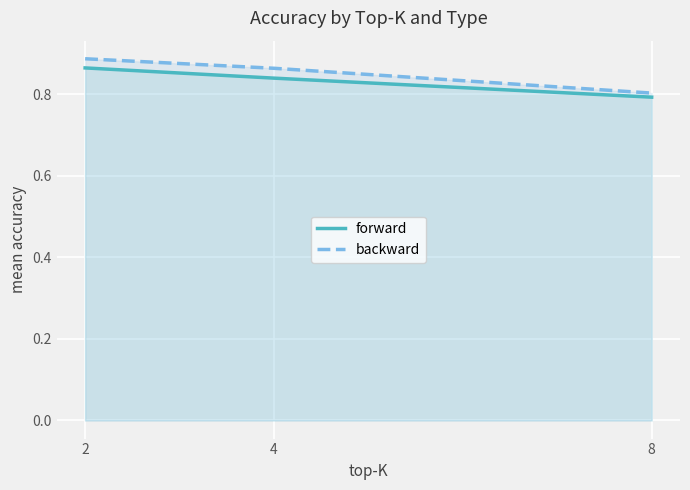

Between 4 and 8, which series saw the biggest shift?

backward